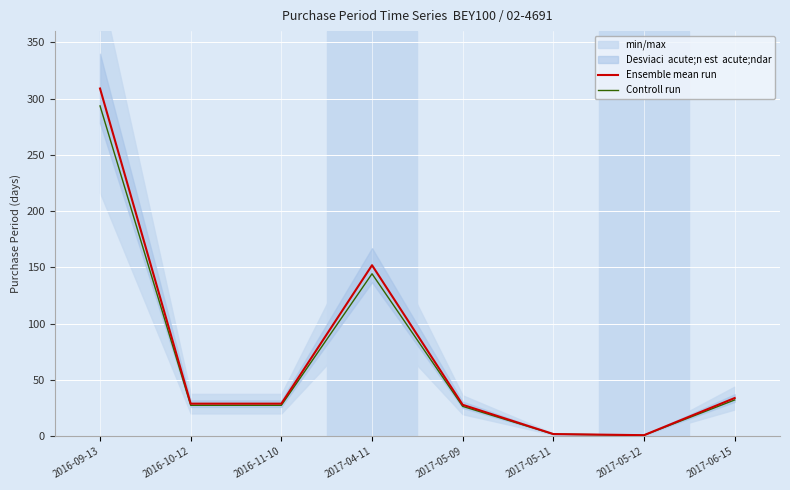

What is the label of the 4th point from the right?

2017-05-09